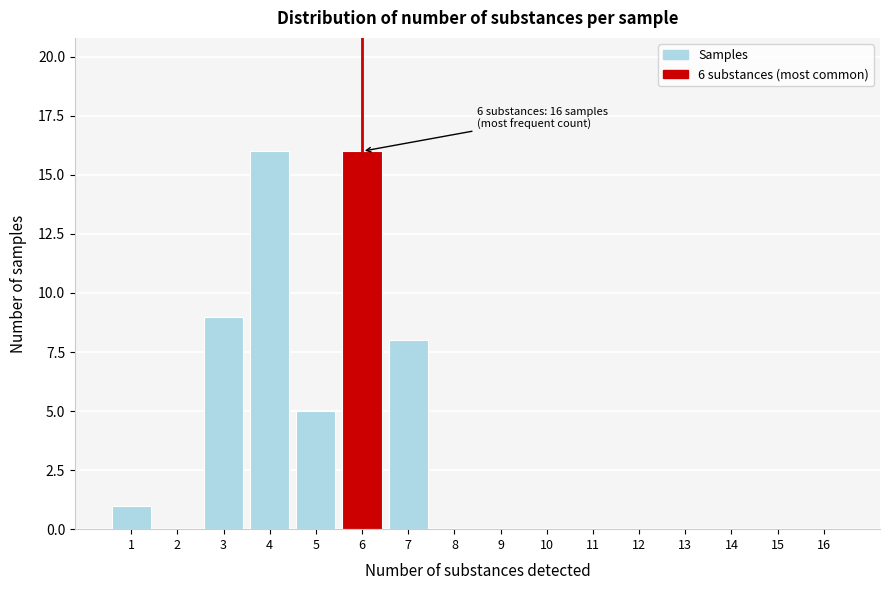

Reading right to left, extract all data points from this chart.

16=0	15=0	14=0	13=0	12=0	11=0	10=0	9=0	8=0	7=8	6=16	5=5	4=16	3=9	2=0	1=1